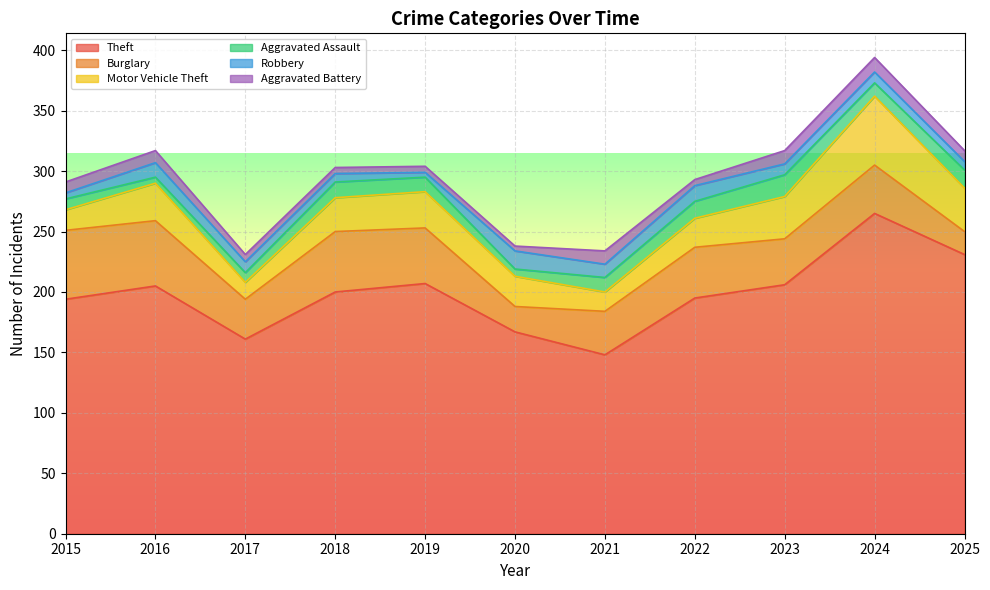

Reading right to left, list all the values displayed in this chart.

Theft: 231	265	206	195	148	167	207	200	161	205	194
Burglary: 19	40	38	42	36	21	46	50	33	54	57
Motor Vehicle Theft: 36	57	35	24	16	25	30	28	14	31	17
Aggravated Assault: 15	11	18	14	12	6	12	13	8	5	9
Robbery: 7	9	9	13	11	15	4	7	9	12	5
Aggravated Battery: 9	12	11	5	11	4	5	5	6	10	9